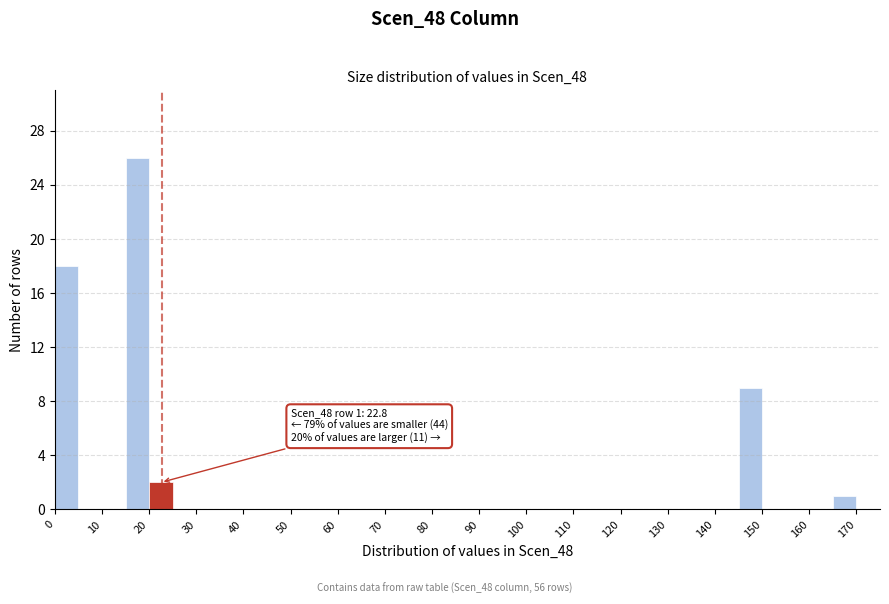

Over which range of the x-axis is the bar tallest?

15 to 20